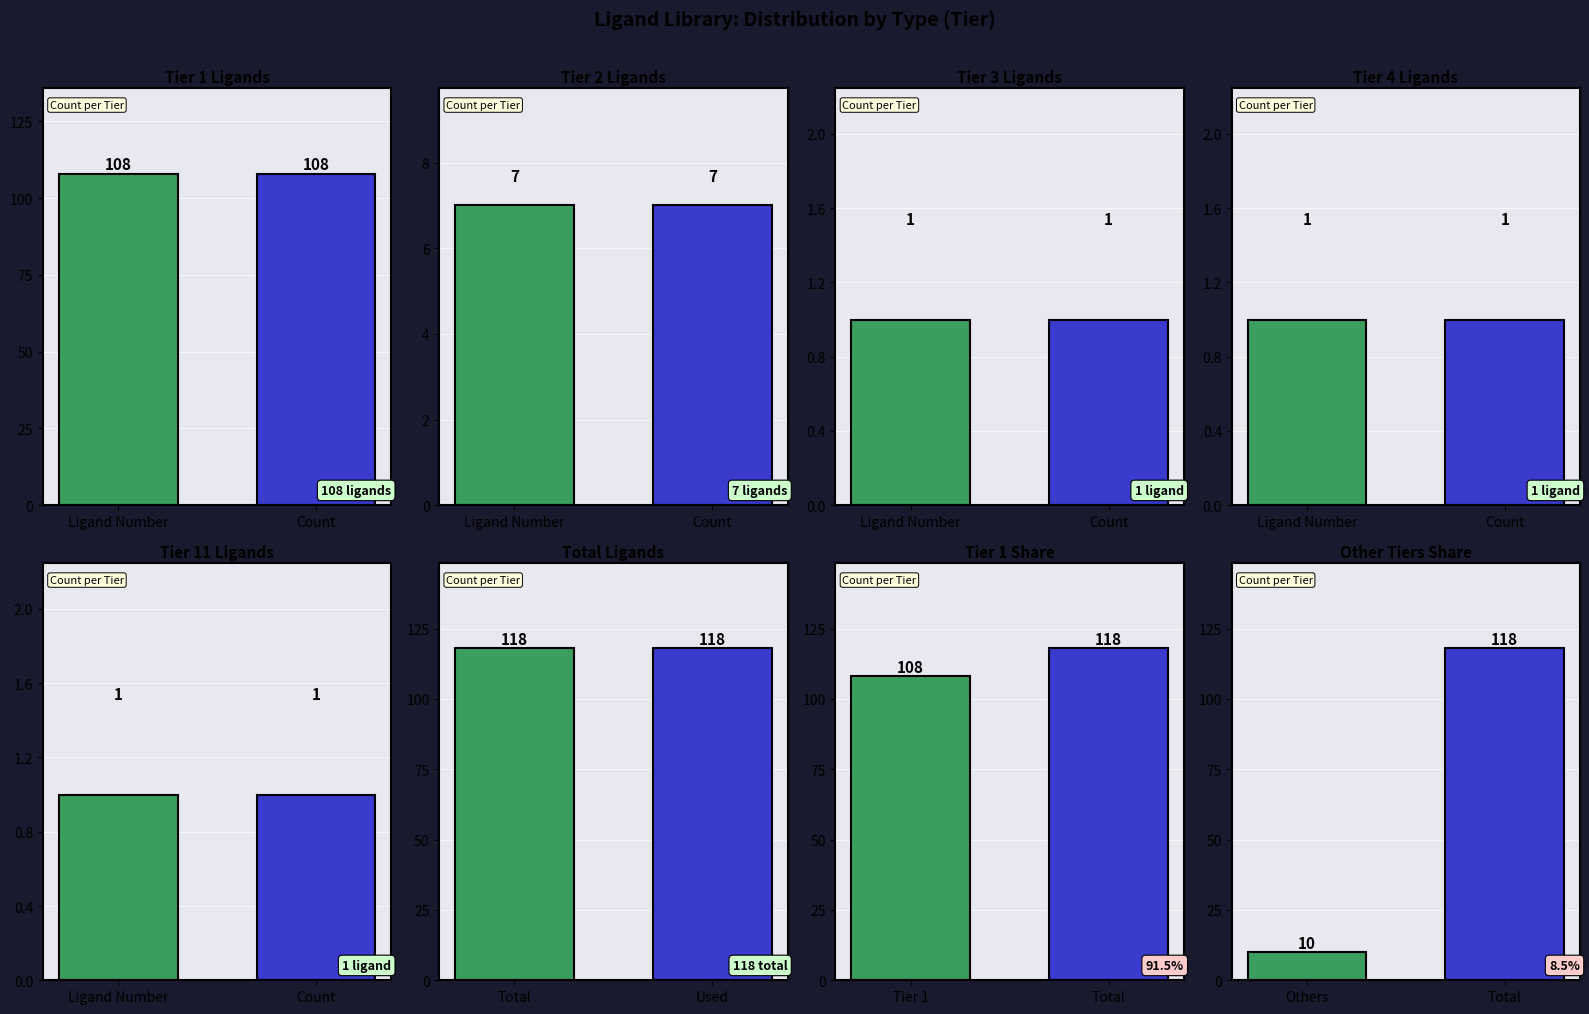

Which series has the largest range (max minus min)?

Others